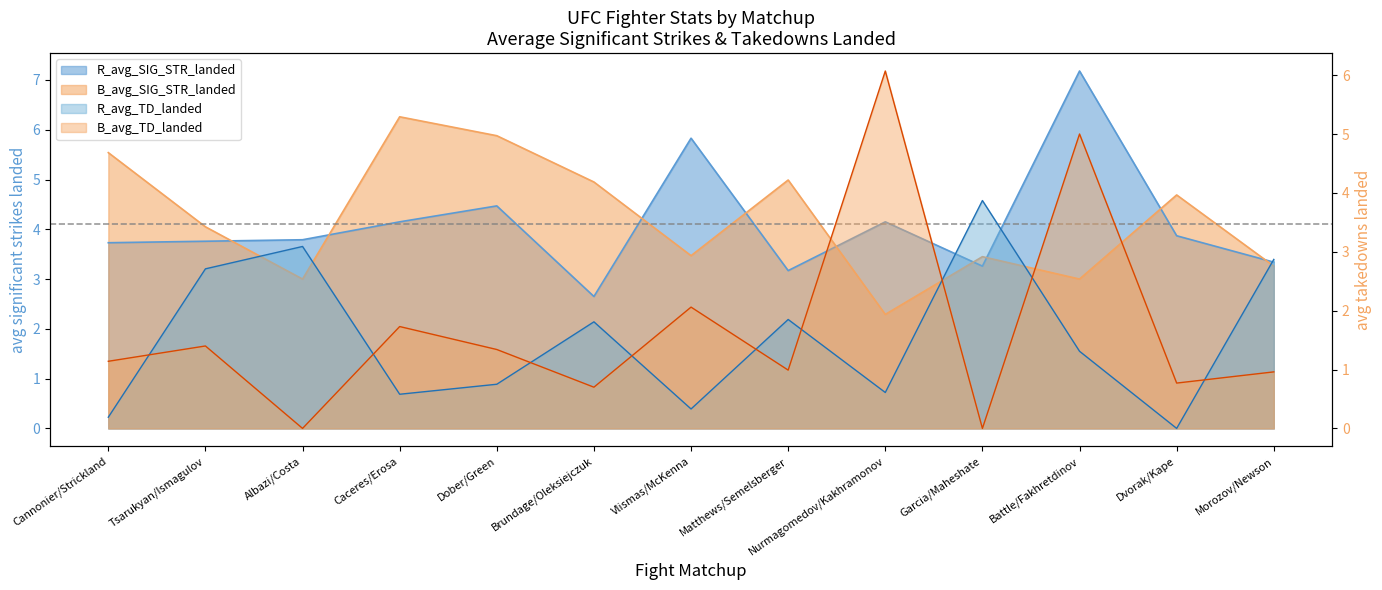

How many data points does each series have?

13